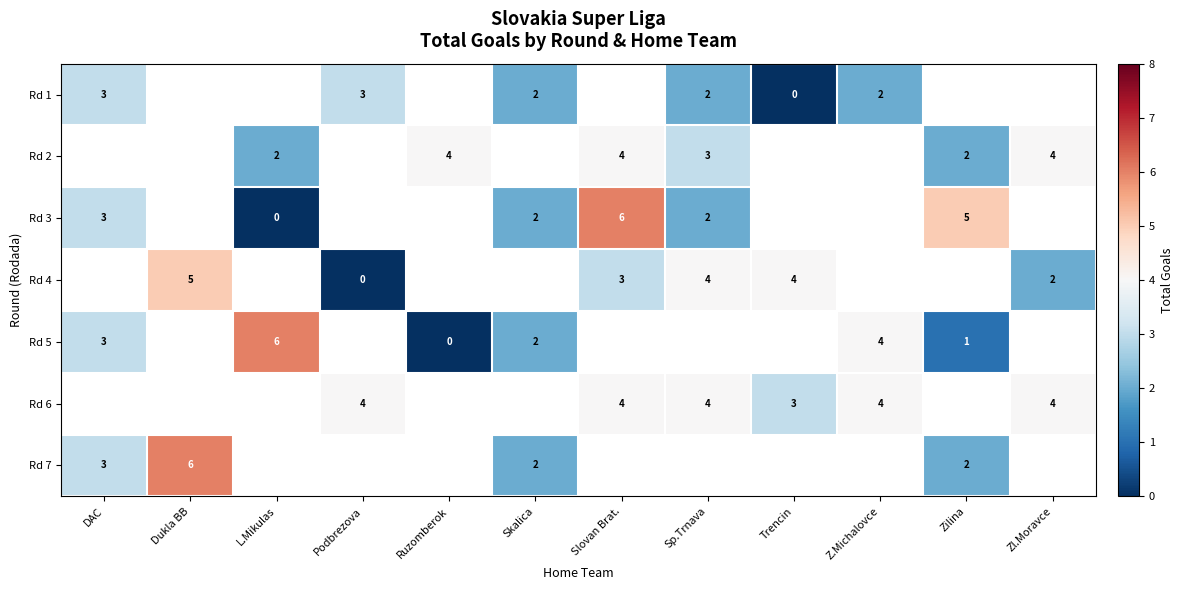

The value of Rd 7 at Skalica is 1. True or false?

False